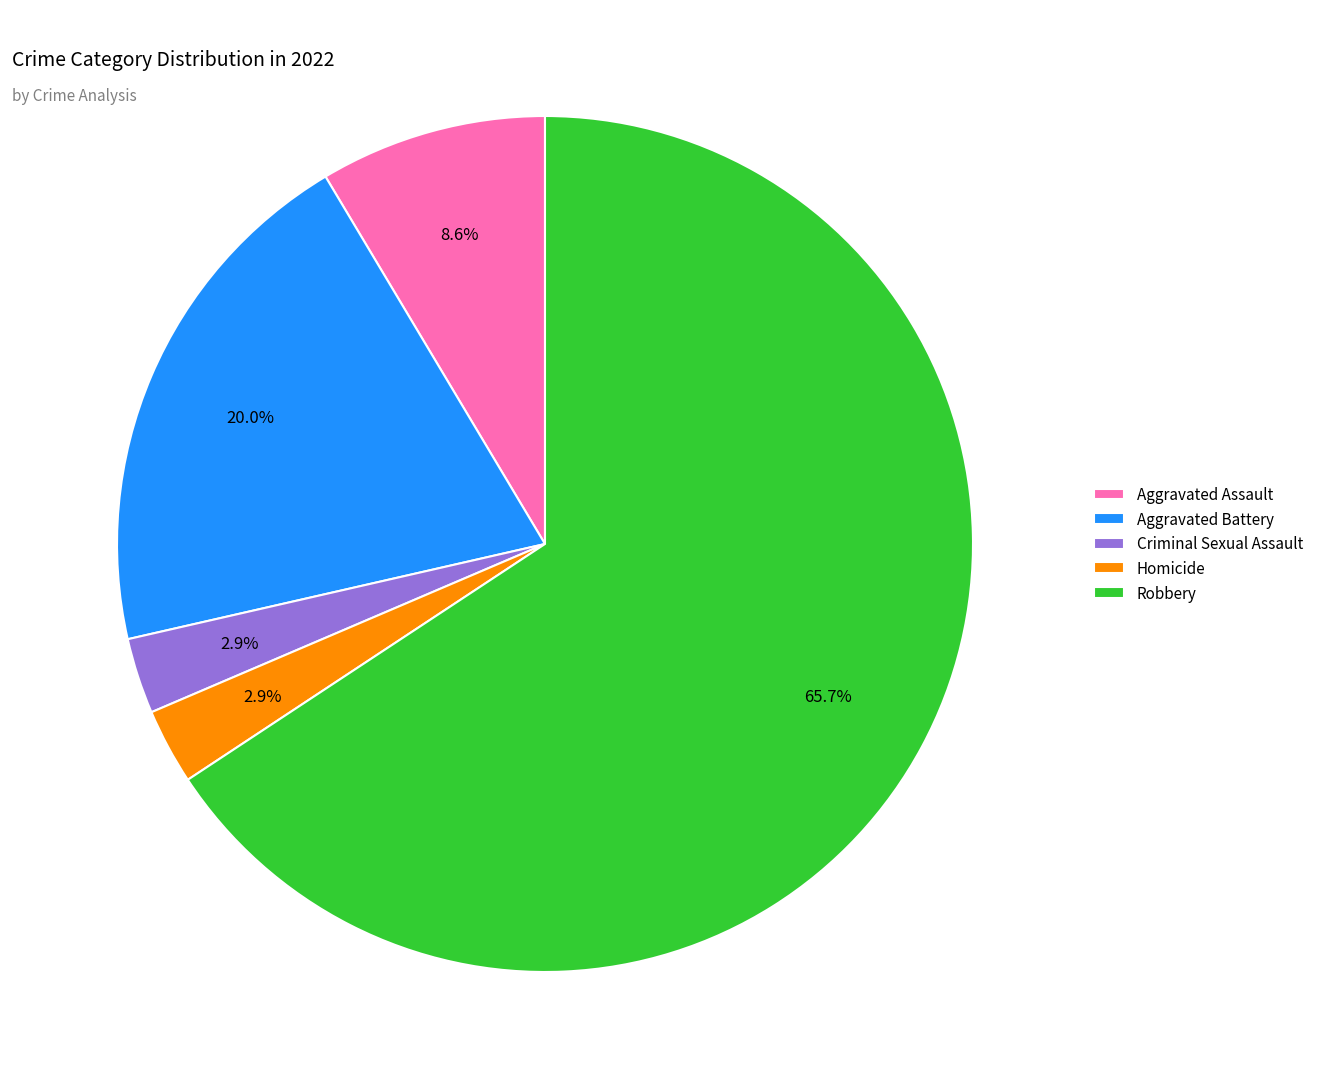

To the nearest percent, what percentage of the pie is Aggravated Assault?

9%